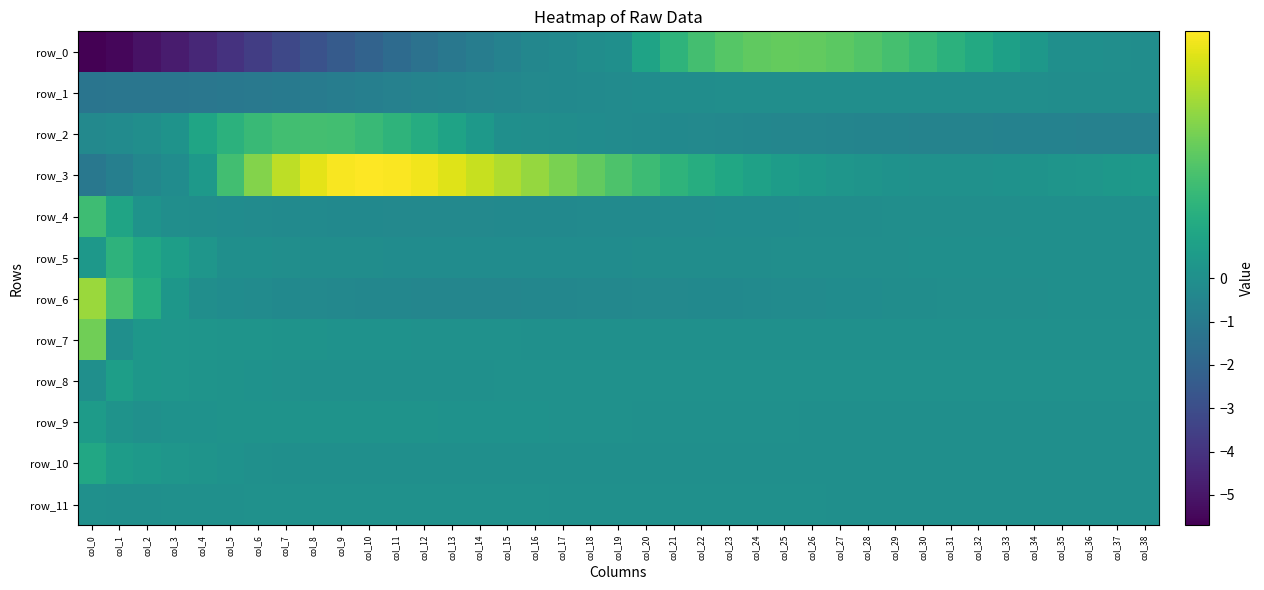

What is the difference between the maximum and minimum values in the row_9 series?

0.1